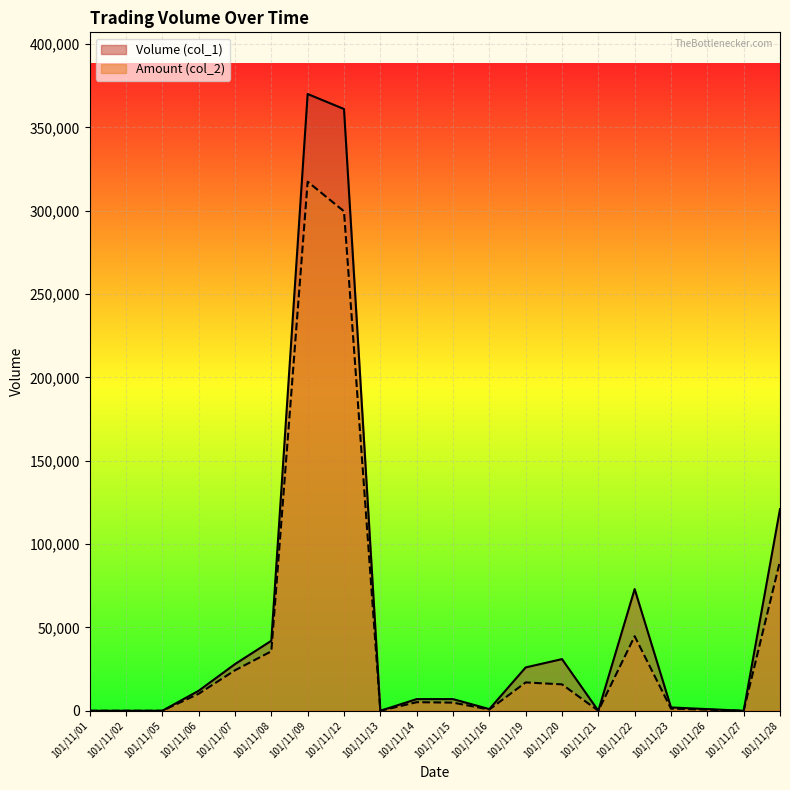

Reading left to right, what are all the values shown in this chart?

Volume (col_1): 0	0	0	12000	28000	42000	370000	361000	0	7000	7000	1000	26000	31000	0	73000	2000	1000	0	121000
Amount (col_2): 0	0	0	10200	24280	35670	317400	299630	0	5140	4890	740	17010	15840	0	44710	1280	670	0	89780